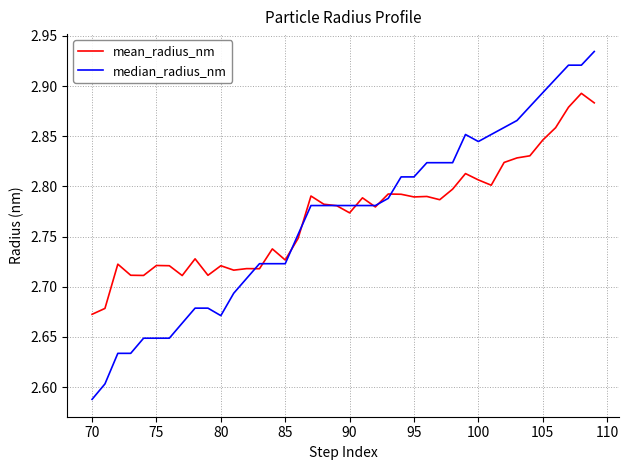

Which series has the widest spread of values?

median_radius_nm